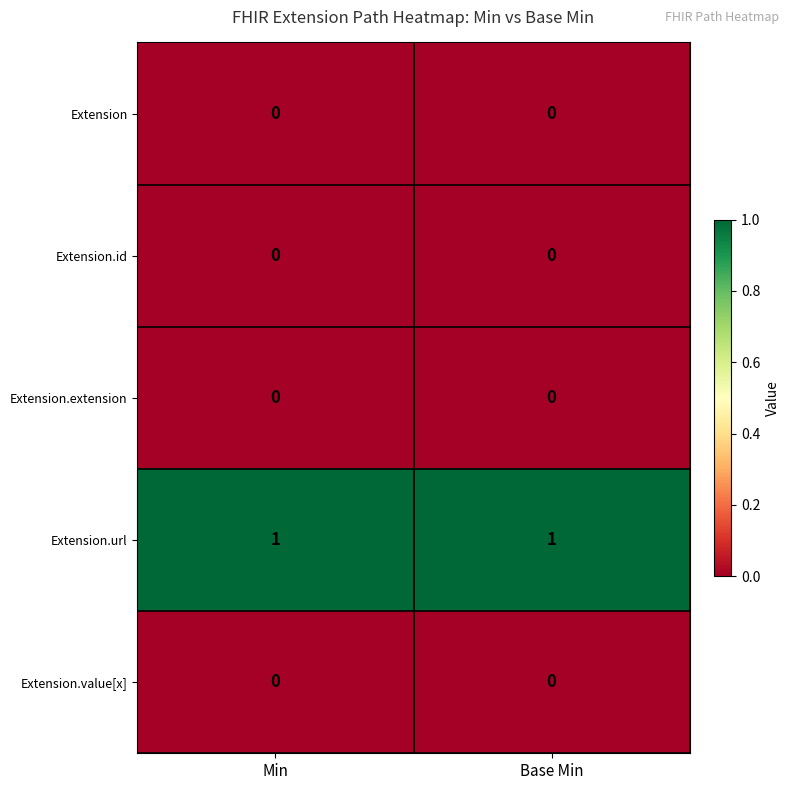

Which series has the largest total across all categories?

Extension.url